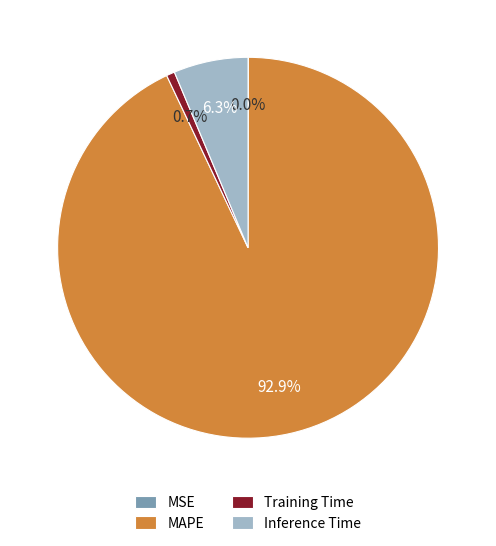

Which category has the biggest portion of the pie?

MAPE